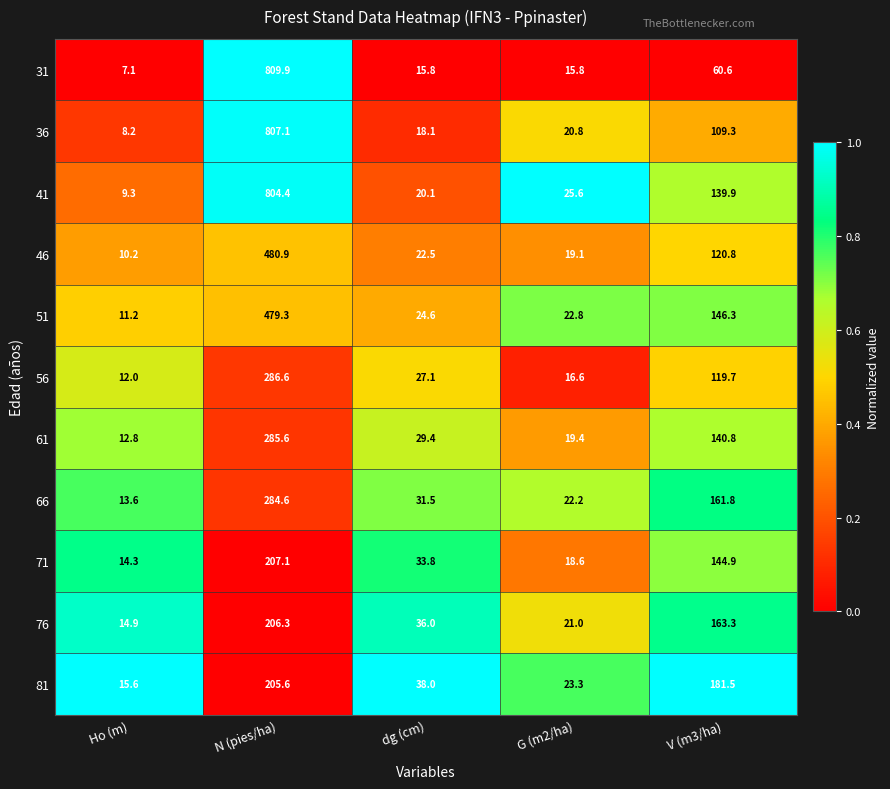

Which series changed the most between Ho (m) and V (m3/ha)?

81